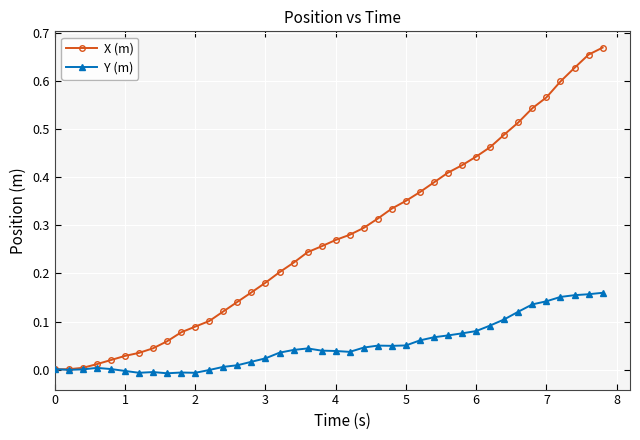

True or false: Y (m) has more than 2 interior local peaks.

True